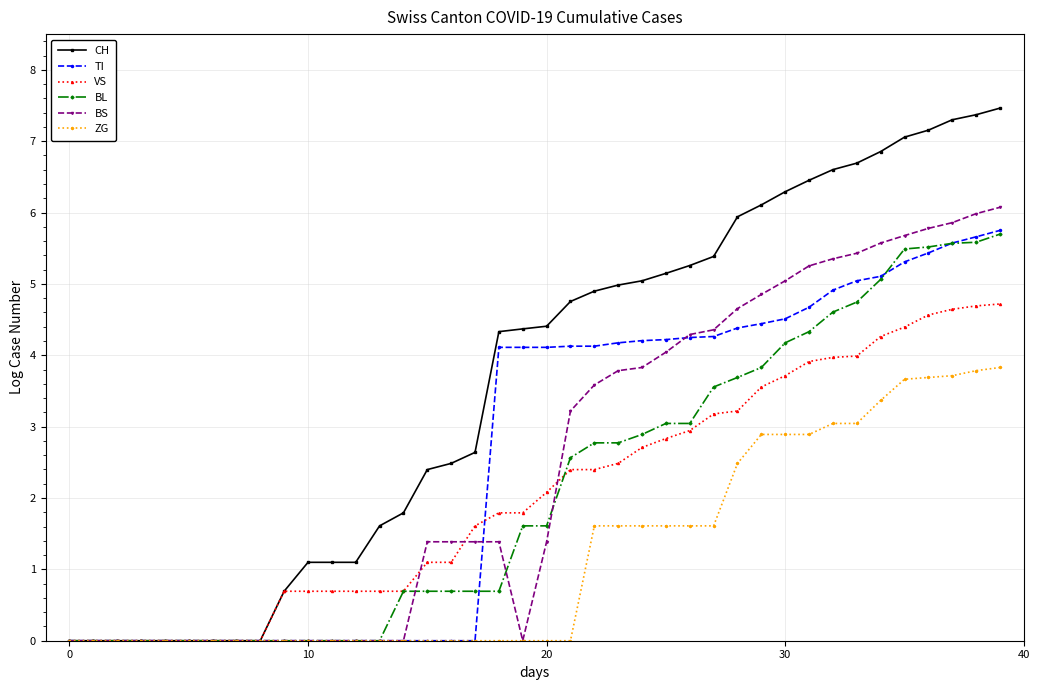

Which series has the largest total across all categories?

CH